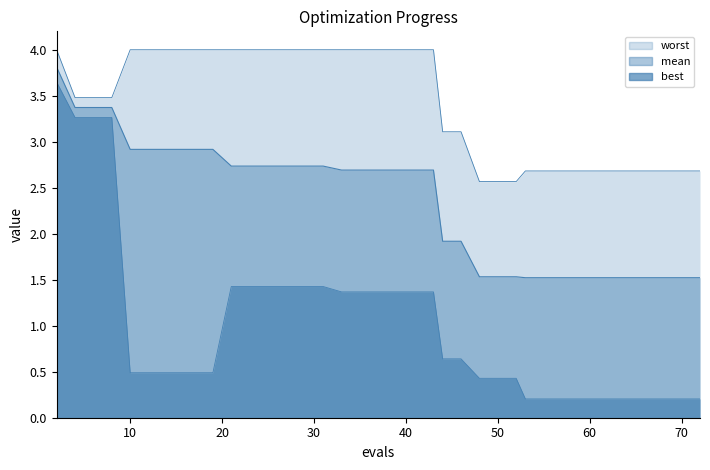

What is the difference between the highest and lowest values at 43?

2.6